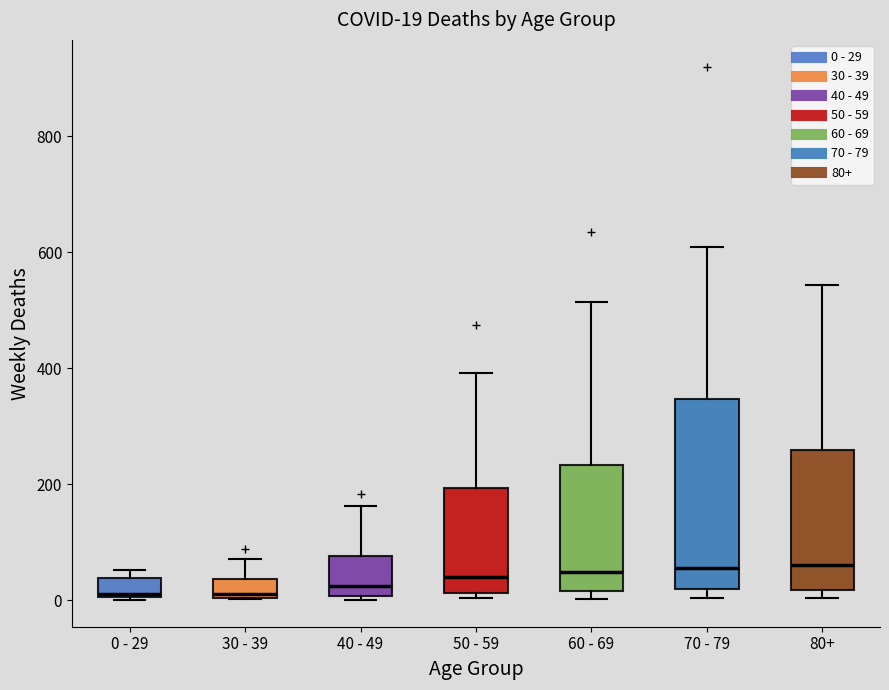

Which box is the tallest, from its lower edge to its upper edge?

70 - 79